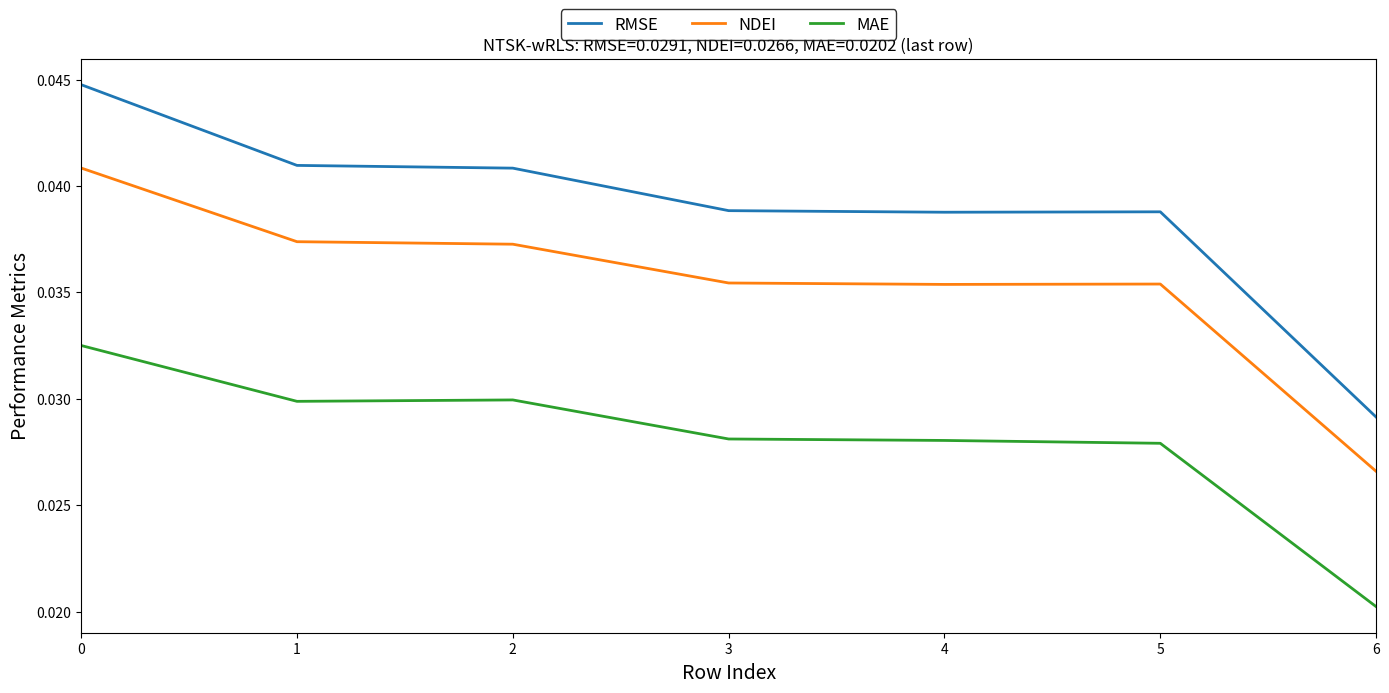

True or false: NDEI and MAE intersect in this chart.

False